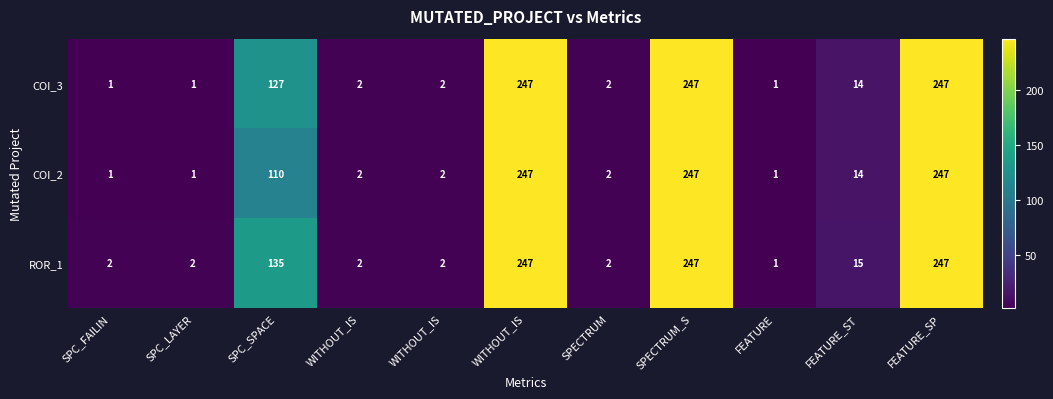

How many categories are shown in the chart?

11